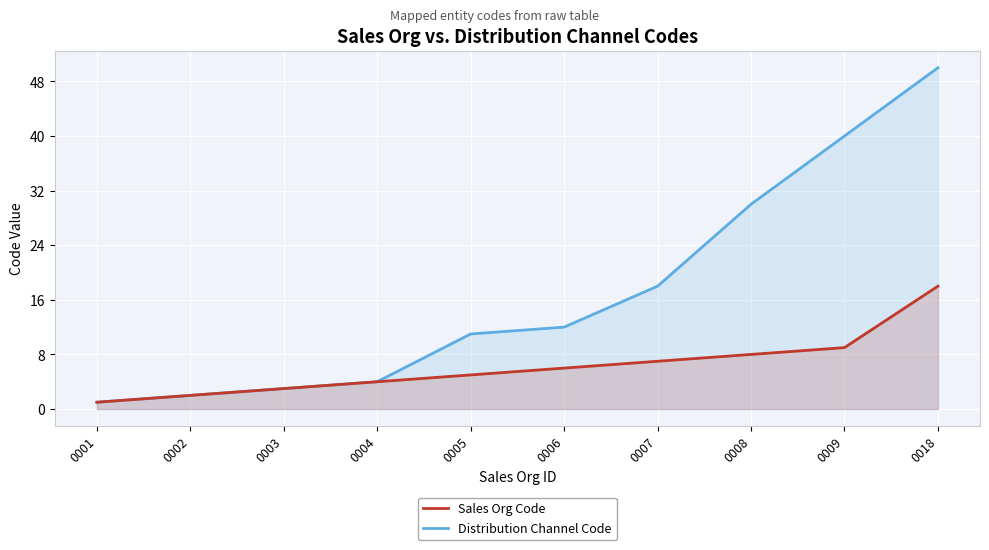

Which category has the highest value across all series?

0018